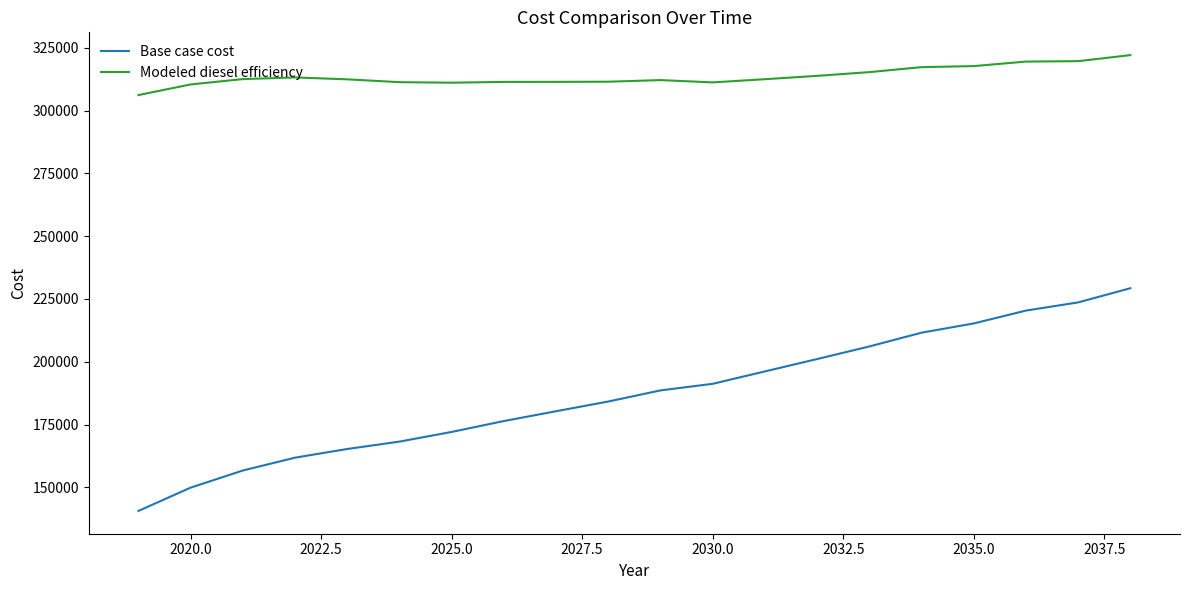

Which series has the largest range (max minus min)?

Base case cost